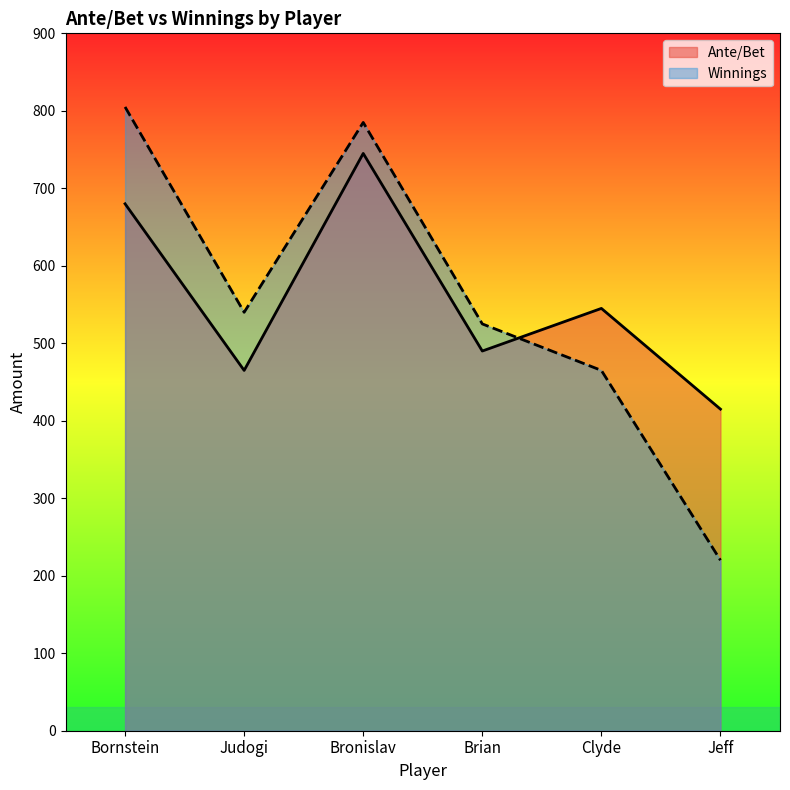

How many times do Ante/Bet and Winnings cross each other?

1